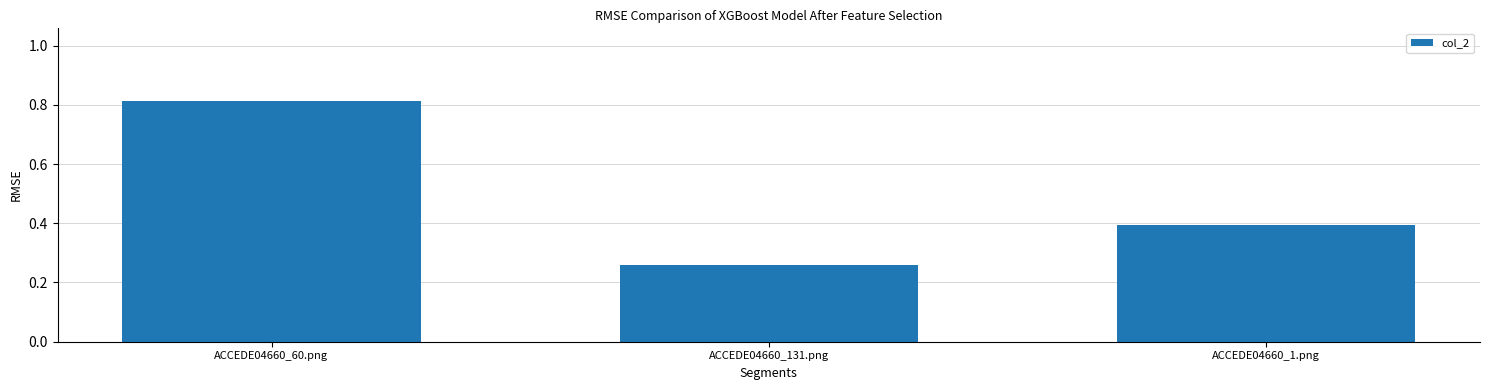

What is the sum of the values at ACCEDE04660_131.png and ACCEDE04660_60.png?

1.1